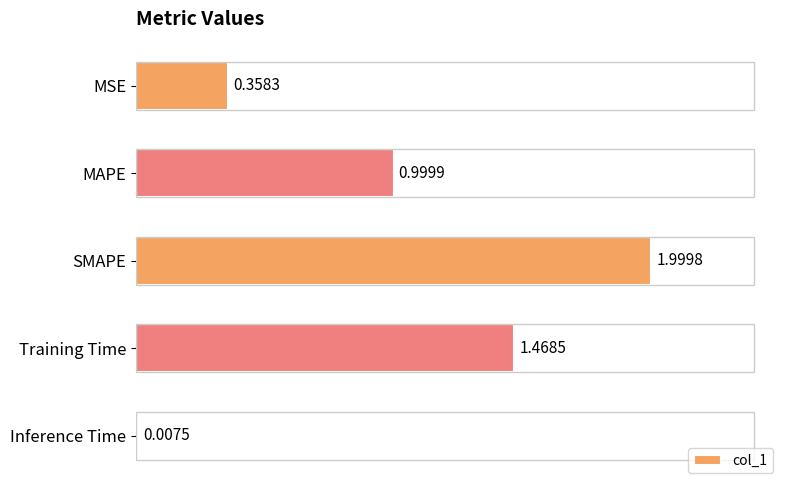

Which has a higher value, Training Time or SMAPE?

SMAPE